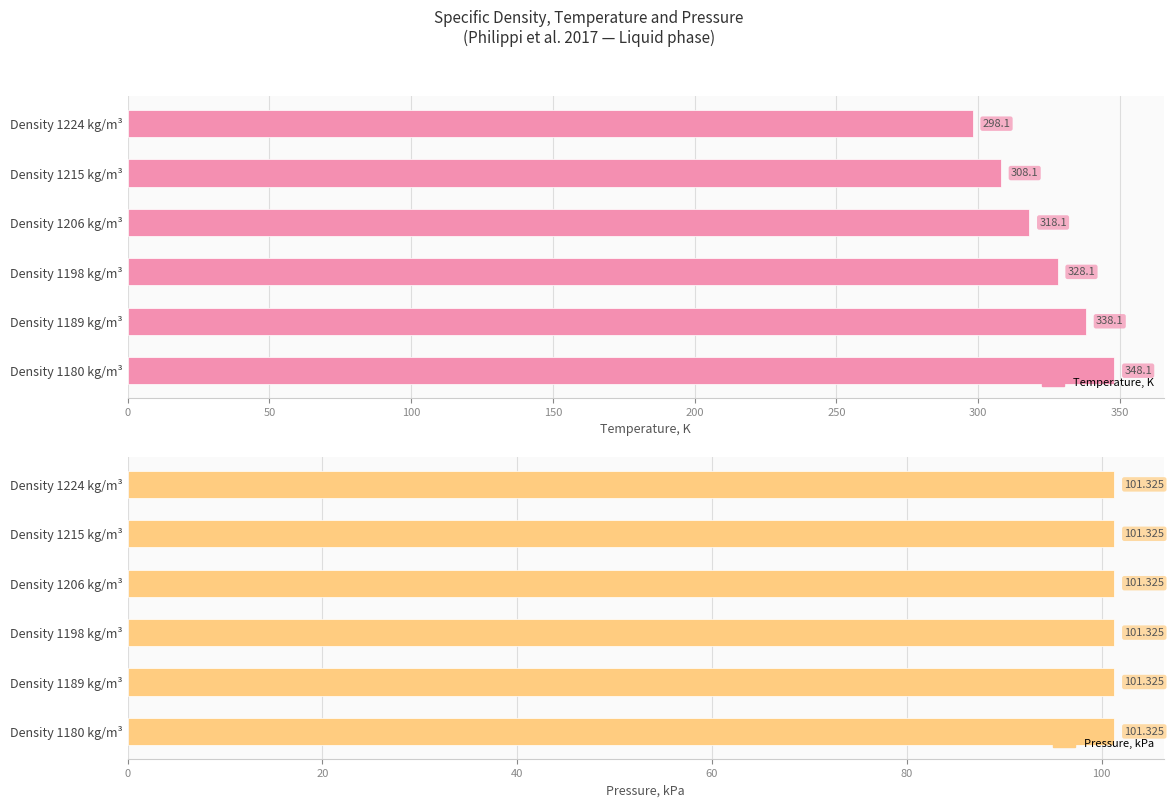

True or false: Pressure, kPa has a value of 0.4 at 50.

False